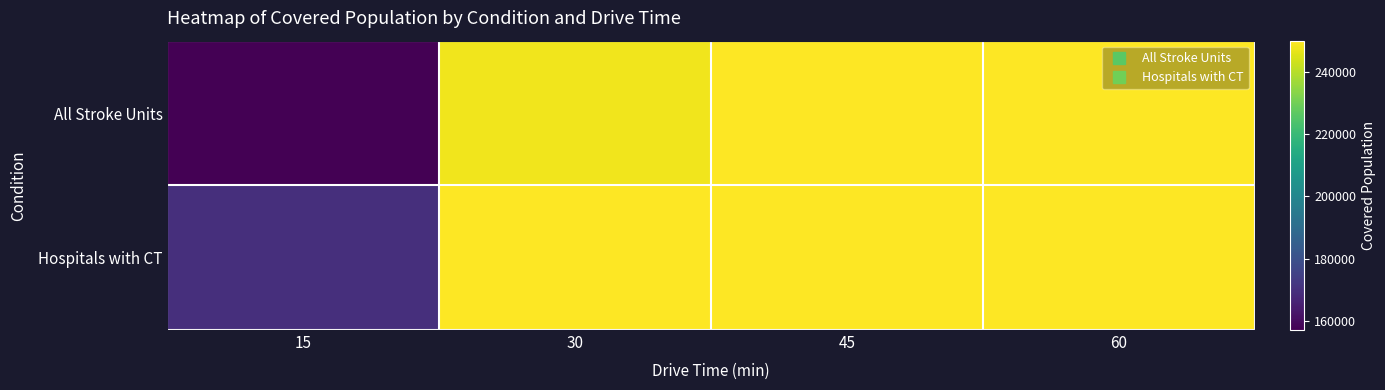

What is the greatest value displayed?

249996